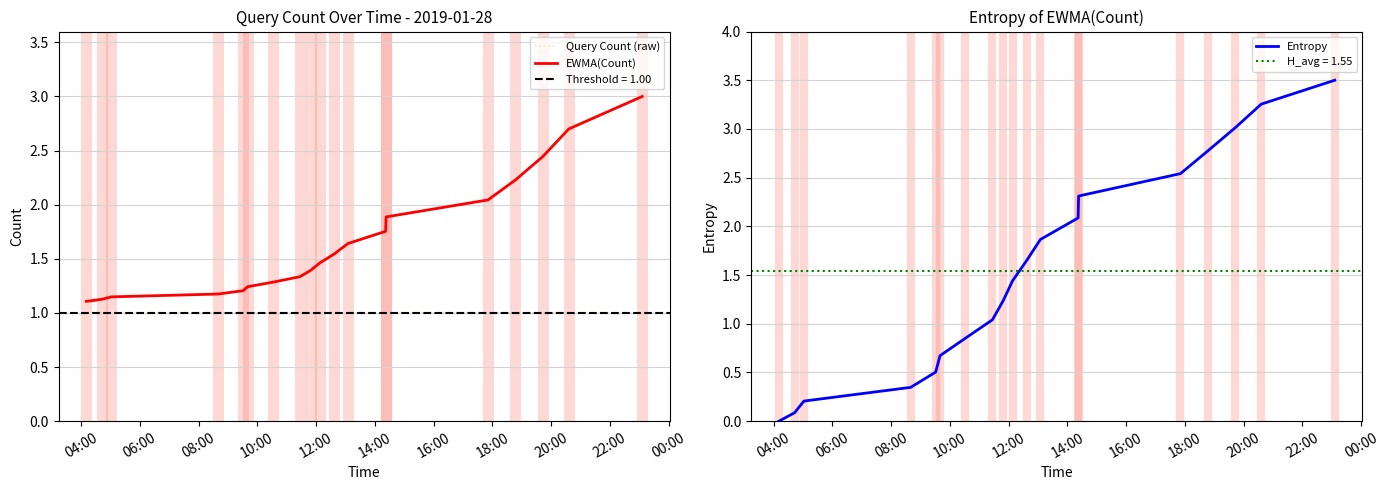

List the series in order of their overall mean, highest first.

EWMA(Count), Entropy, Query Count (raw)